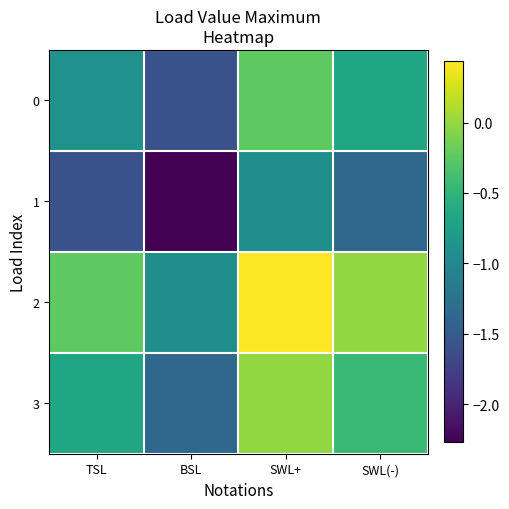

Count the number of data series in this chart.

4